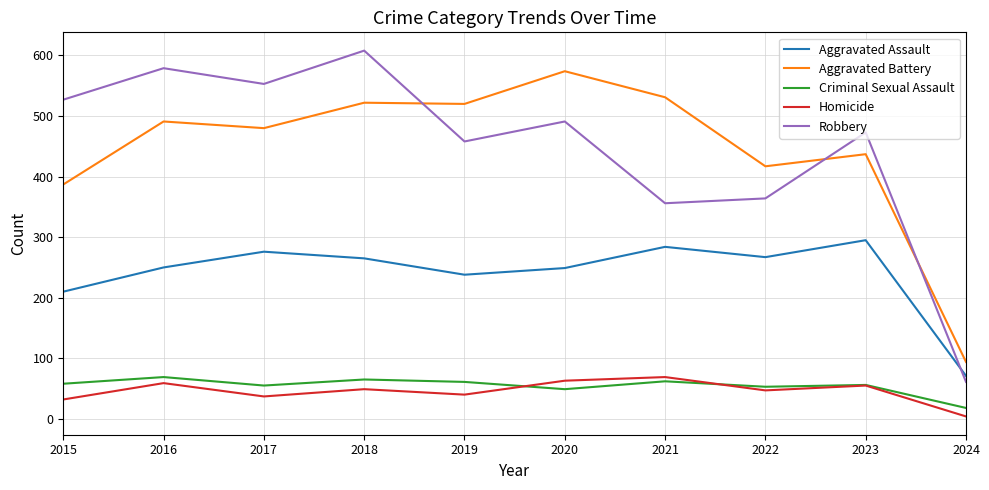

Is the value of Criminal Sexual Assault at 2023 greater than the value of Robbery at 2023?

No